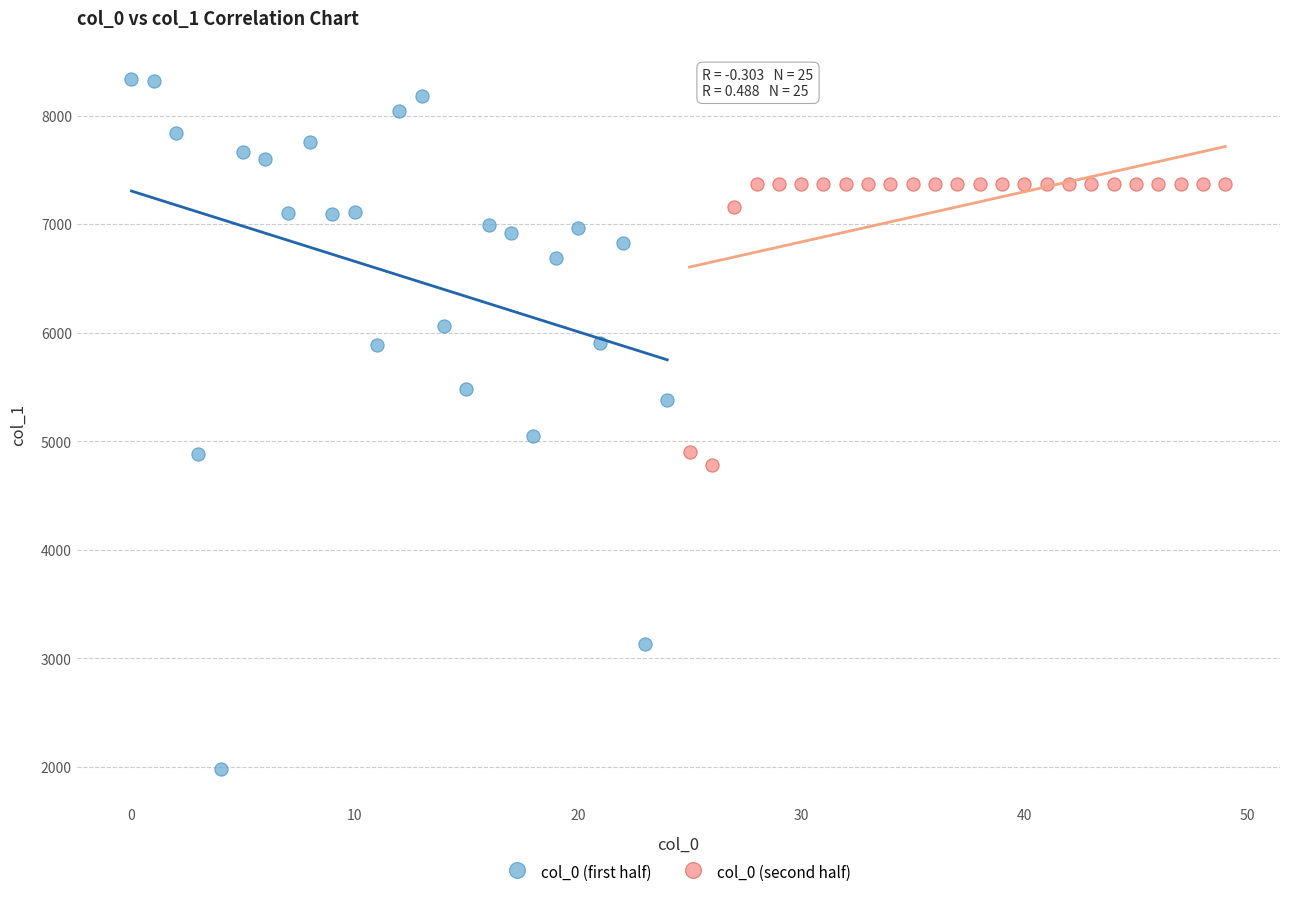

Which series reaches the maximum Y coordinate?

col_0 (first half)